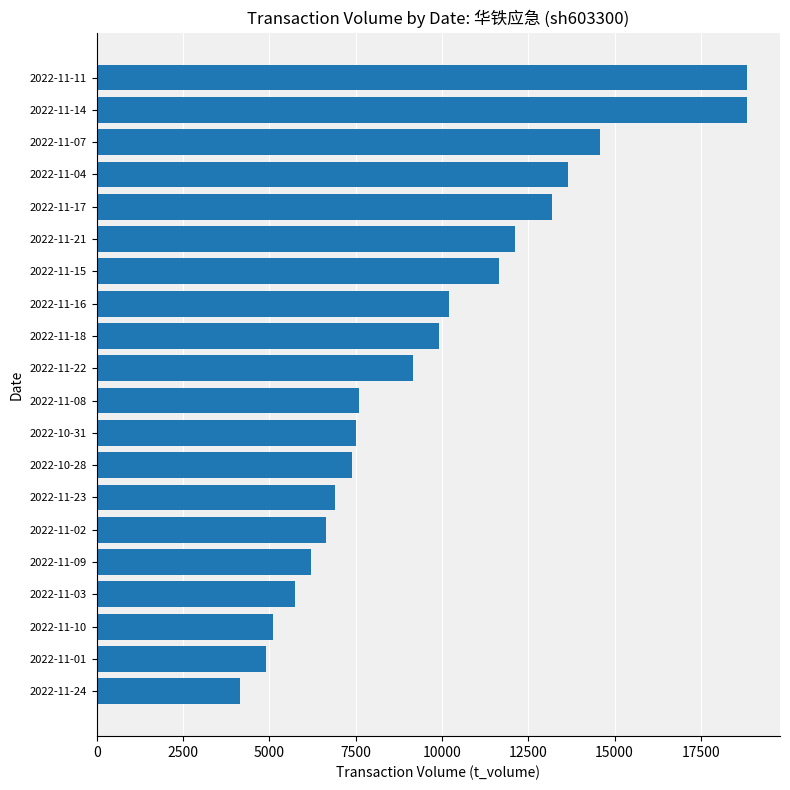

What is the change in value from 2022-11-18 to 2022-11-15?

+1742